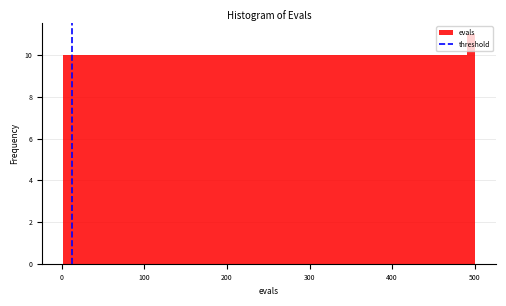

Around what value on the x-axis is the tallest bar? Give the approximate position of its centre, as read against the axis.

500